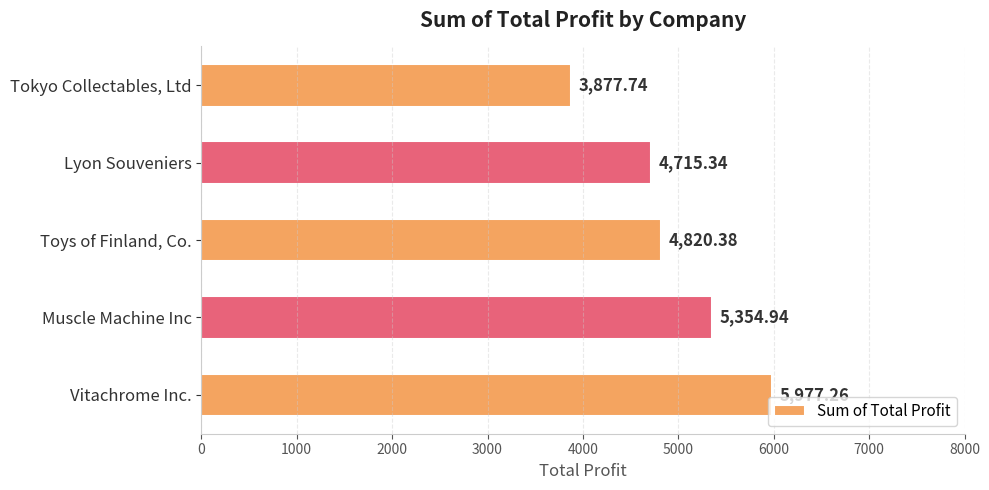

What is the difference between the maximum and minimum values?

2099.5